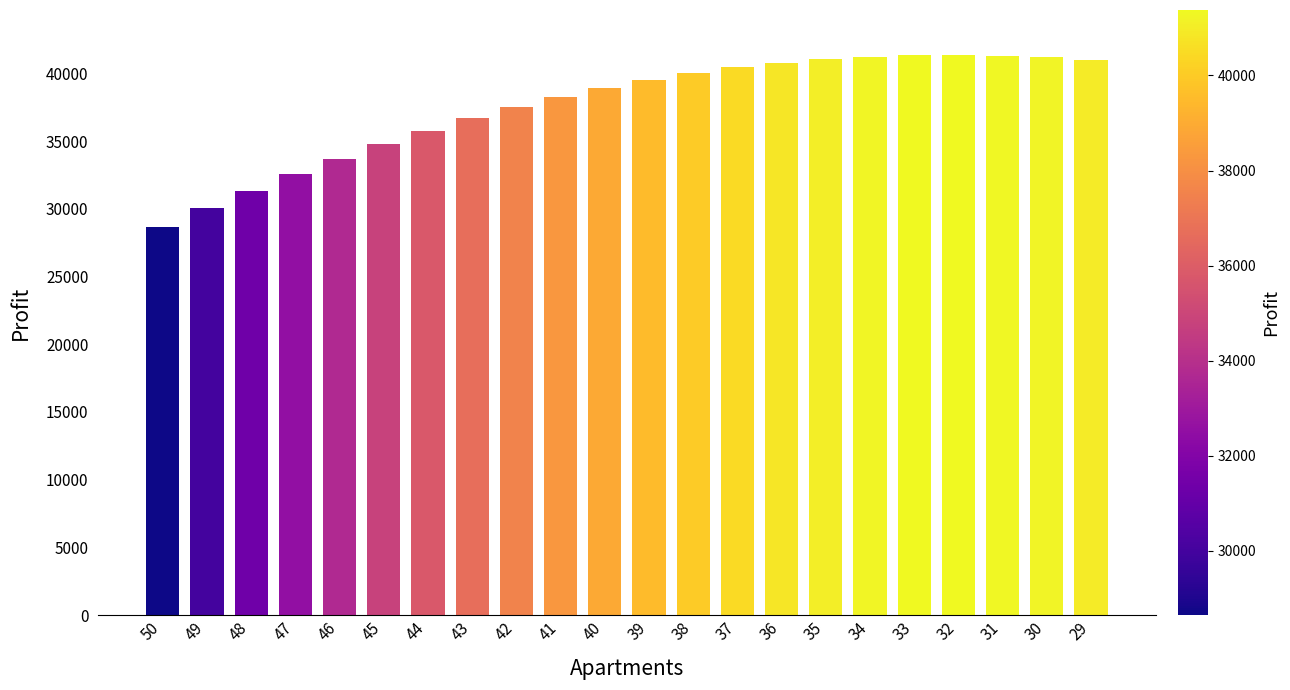

Which has a higher value, 38 or 48?

38